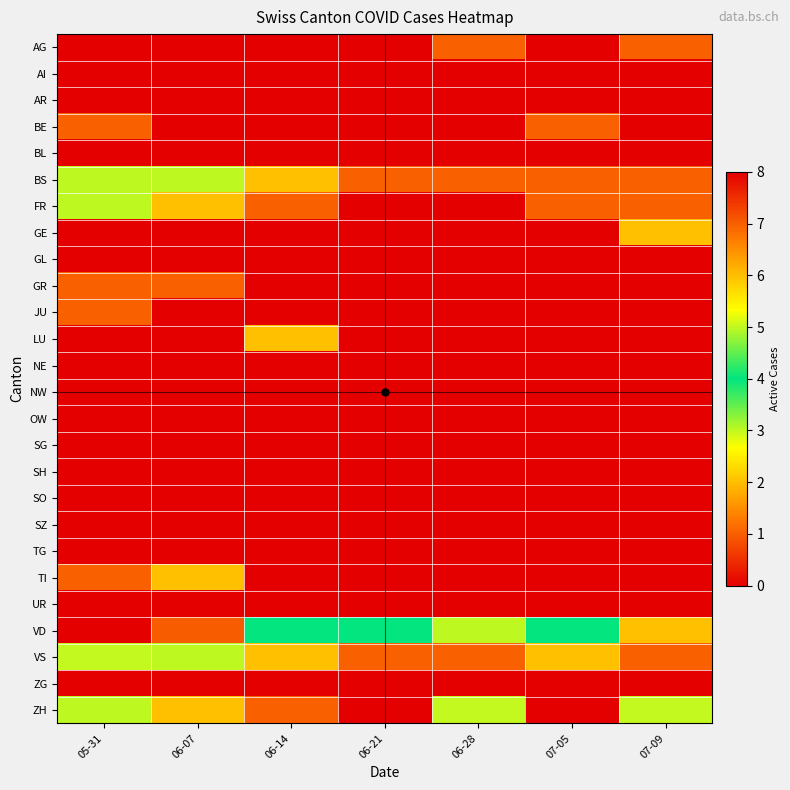

Reading left to right, extract all data points from this chart.

AG: 05-31=0	06-07=0	06-14=0	06-21=0	06-28=1	07-05=0	07-09=1
AI: 05-31=0	06-07=0	06-14=0	06-21=0	06-28=0	07-05=0	07-09=0
AR: 05-31=0	06-07=0	06-14=0	06-21=0	06-28=0	07-05=0	07-09=0
BE: 05-31=1	06-07=0	06-14=0	06-21=0	06-28=0	07-05=1	07-09=0
BL: 05-31=0	06-07=0	06-14=0	06-21=0	06-28=0	07-05=0	07-09=0
BS: 05-31=3	06-07=3	06-14=2	06-21=1	06-28=1	07-05=1	07-09=1
FR: 05-31=3	06-07=2	06-14=1	06-21=0	06-28=0	07-05=1	07-09=1
GE: 05-31=0	06-07=0	06-14=0	06-21=0	06-28=0	07-05=0	07-09=2
GL: 05-31=0	06-07=0	06-14=0	06-21=0	06-28=0	07-05=0	07-09=0
GR: 05-31=1	06-07=1	06-14=0	06-21=0	06-28=0	07-05=0	07-09=0
JU: 05-31=1	06-07=0	06-14=0	06-21=0	06-28=0	07-05=0	07-09=0
LU: 05-31=0	06-07=0	06-14=2	06-21=0	06-28=0	07-05=0	07-09=0
NE: 05-31=0	06-07=0	06-14=0	06-21=0	06-28=0	07-05=0	07-09=0
NW: 05-31=0	06-07=0	06-14=0	06-21=0	06-28=0	07-05=0	07-09=0
OW: 05-31=0	06-07=0	06-14=0	06-21=0	06-28=0	07-05=0	07-09=0
SG: 05-31=0	06-07=0	06-14=0	06-21=0	06-28=0	07-05=0	07-09=0
SH: 05-31=0	06-07=0	06-14=0	06-21=0	06-28=0	07-05=0	07-09=0
SO: 05-31=0	06-07=0	06-14=0	06-21=0	06-28=0	07-05=0	07-09=0
SZ: 05-31=0	06-07=0	06-14=0	06-21=0	06-28=0	07-05=0	07-09=0
TG: 05-31=0	06-07=0	06-14=0	06-21=0	06-28=0	07-05=0	07-09=0
TI: 05-31=1	06-07=2	06-14=0	06-21=0	06-28=0	07-05=0	07-09=0
UR: 05-31=0	06-07=0	06-14=0	06-21=0	06-28=0	07-05=0	07-09=0
VD: 05-31=8	06-07=7	06-14=4	06-21=4	06-28=3	07-05=4	07-09=2
VS: 05-31=5	06-07=3	06-14=2	06-21=1	06-28=1	07-05=2	07-09=1
ZG: 05-31=0	06-07=0	06-14=0	06-21=0	06-28=0	07-05=0	07-09=0
ZH: 05-31=3	06-07=2	06-14=1	06-21=0	06-28=5	07-05=0	07-09=5